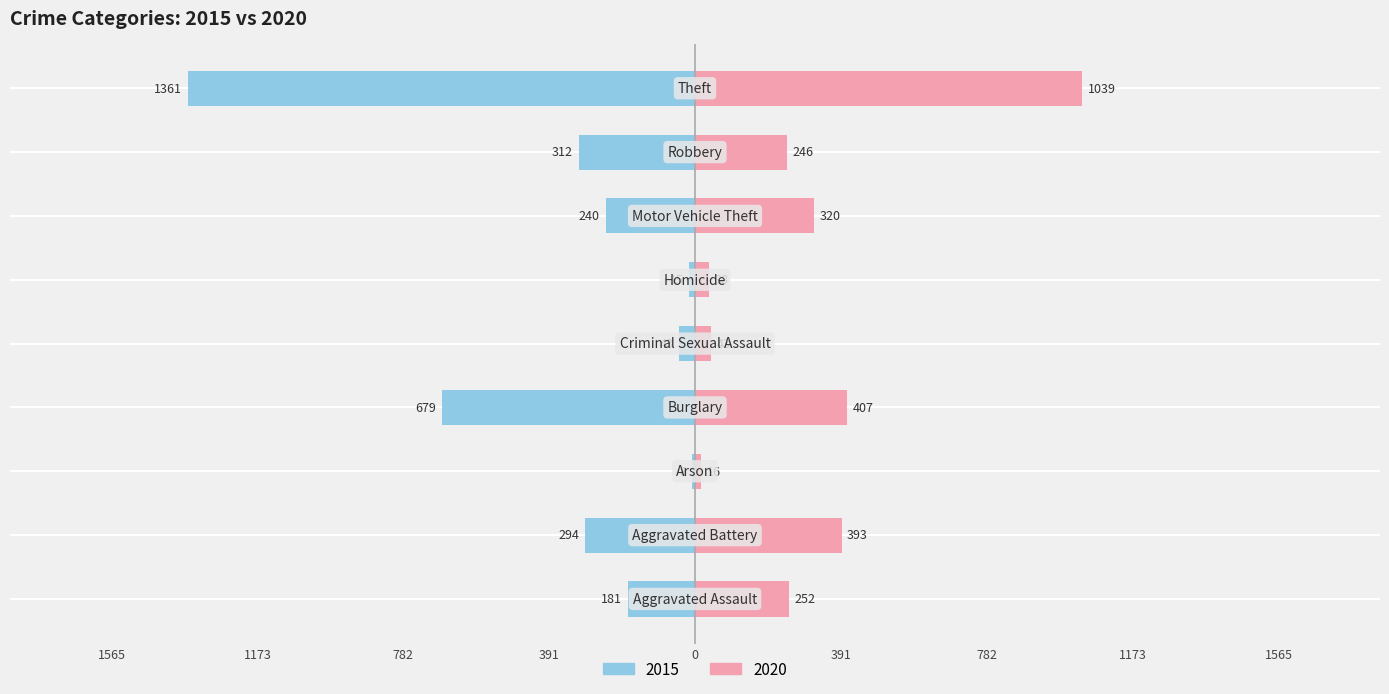

How many data points in 2020 are above 252?

4